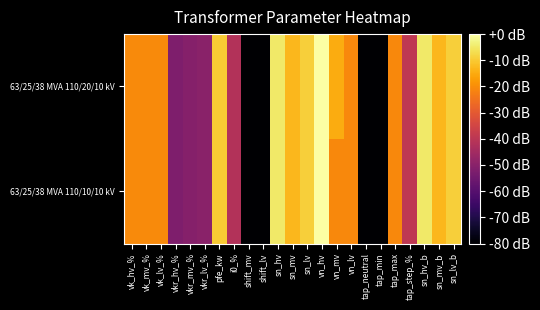

Between tap_step_% and vk_lv_%, which is larger?

vk_lv_%